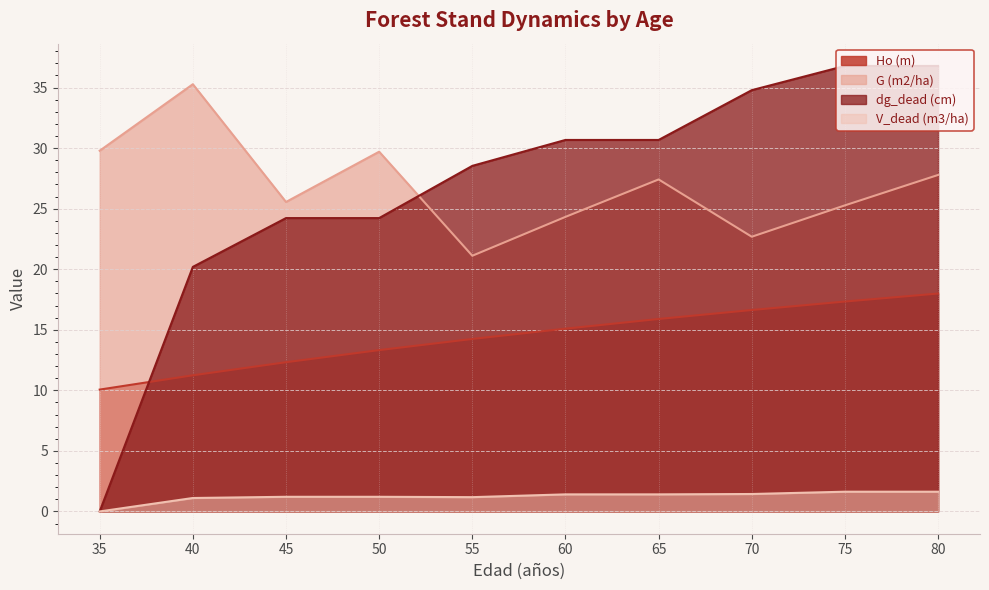

True or false: V_dead (m3/ha) has a value of 1.1 at 40.

True